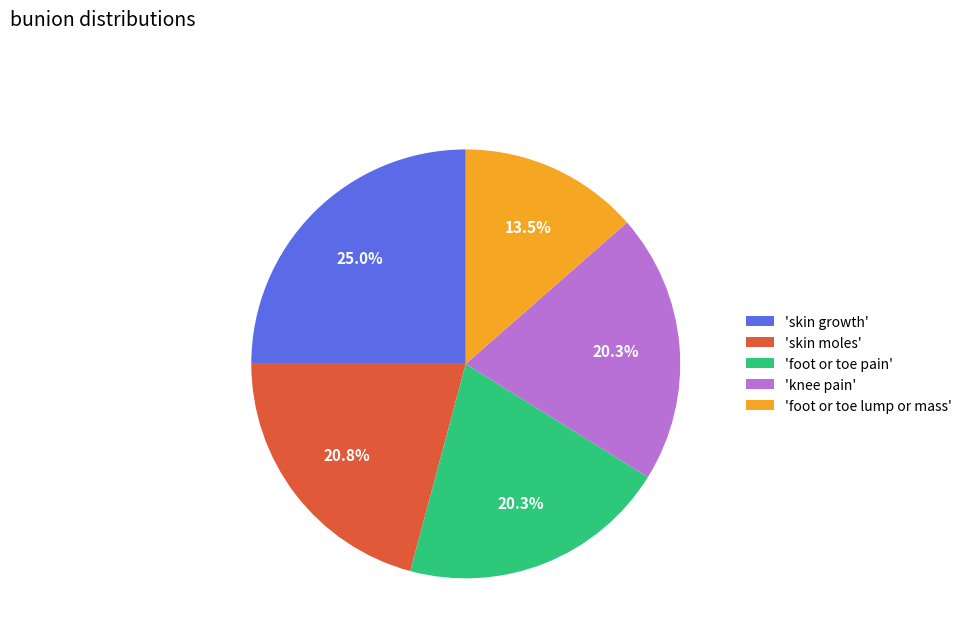

Which has a higher value, 'foot or toe pain' or 'skin moles'?

'skin moles'